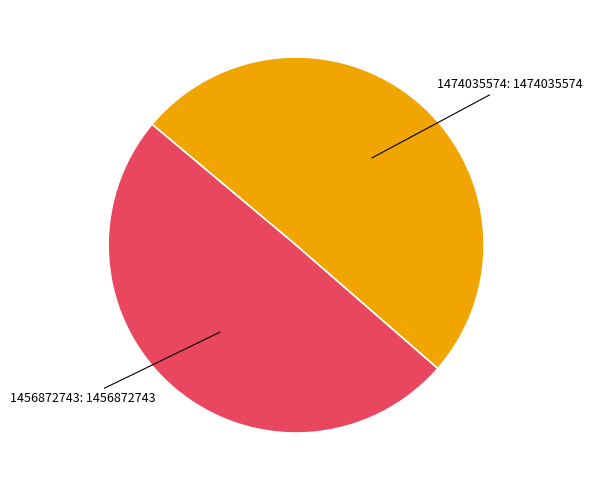

Is there any slice that represents more than half of the pie?

Yes